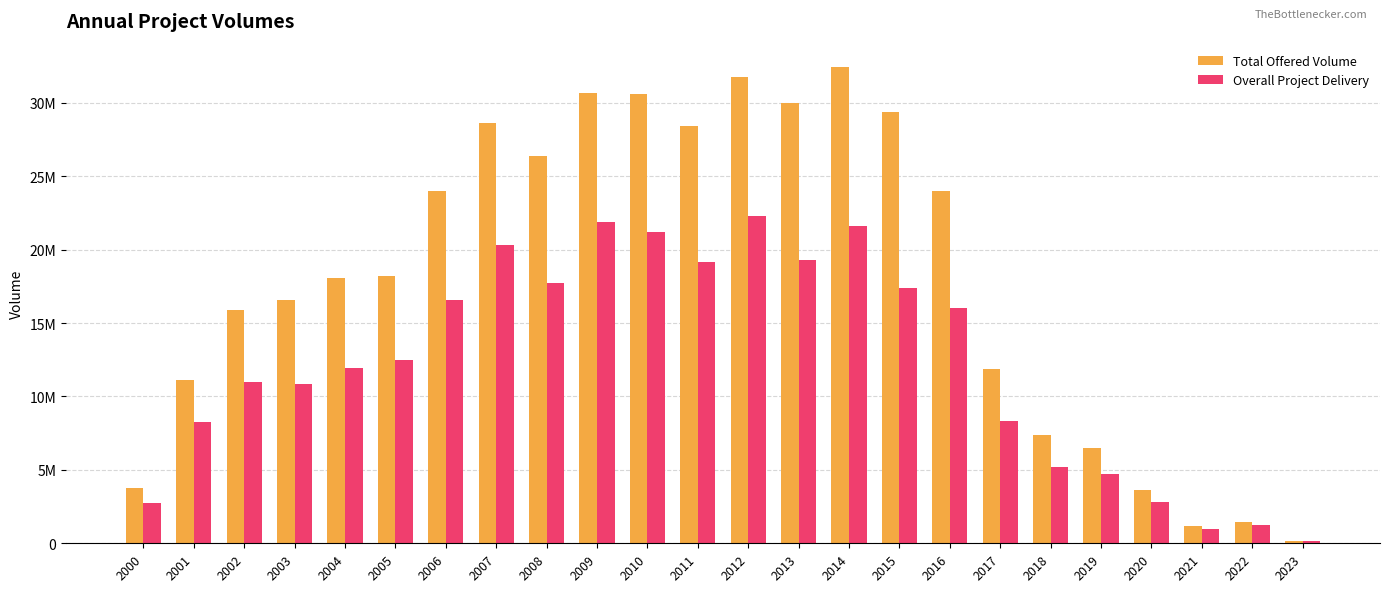

What is the value of the Overall Project Delivery bar at the 13th from the left?

22326172.6